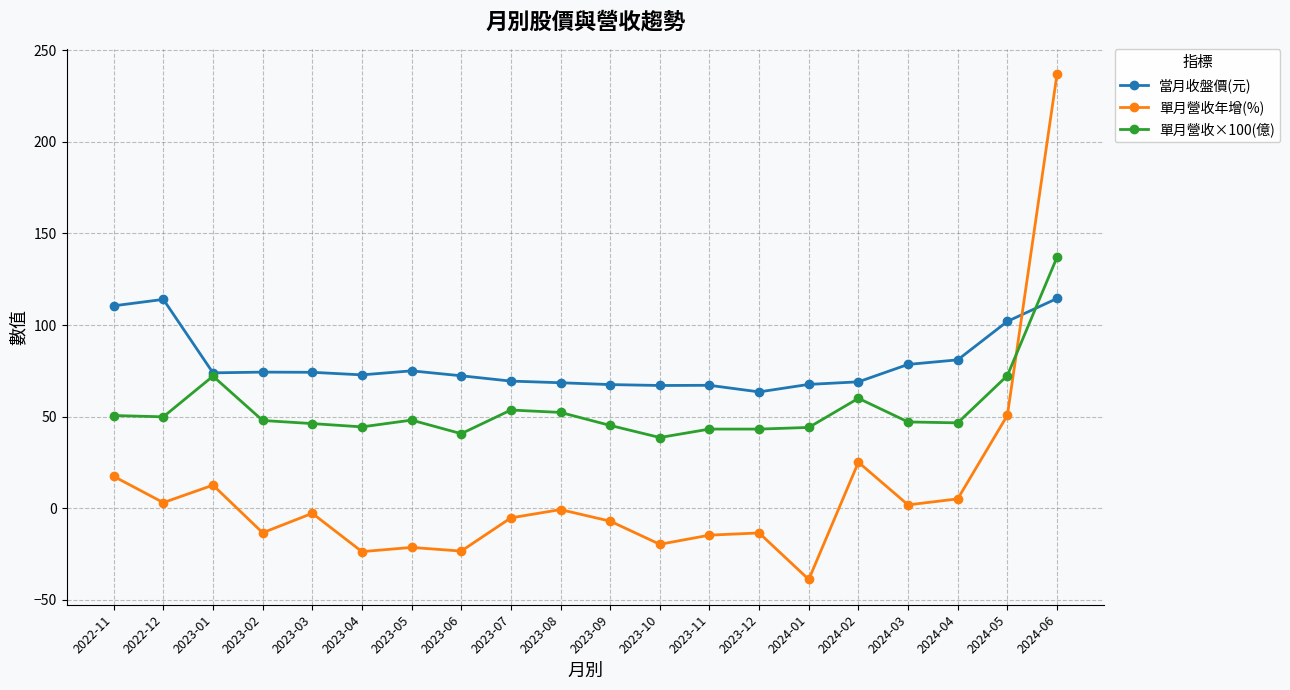

At 2024-02, list the series in order from largest to smallest.

當月收盤價(元), 單月營收×100(億), 單月營收年增(%)